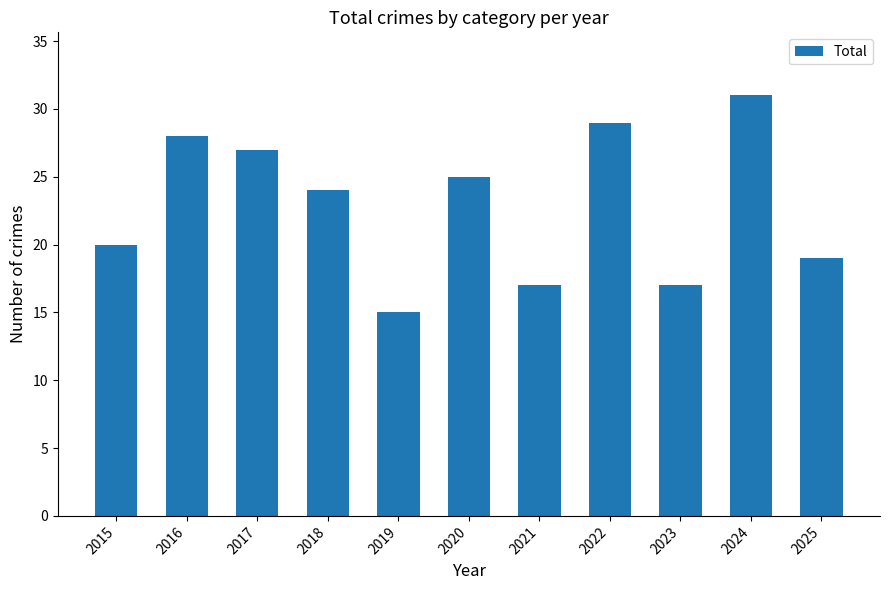

Reading right to left, transcribe all the data shown in this chart.

2025=19	2024=31	2023=17	2022=29	2021=17	2020=25	2019=15	2018=24	2017=27	2016=28	2015=20